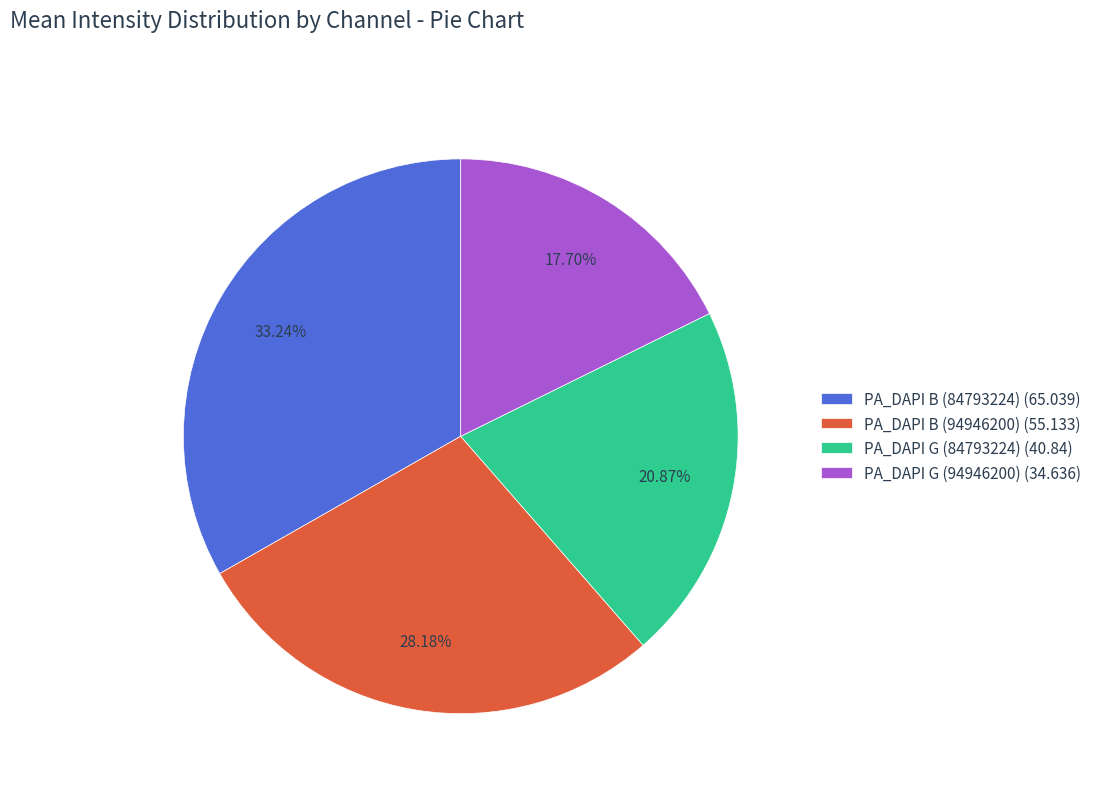

What is the largest slice in the pie chart?

PA_DAPI B (84793224) (65.039)